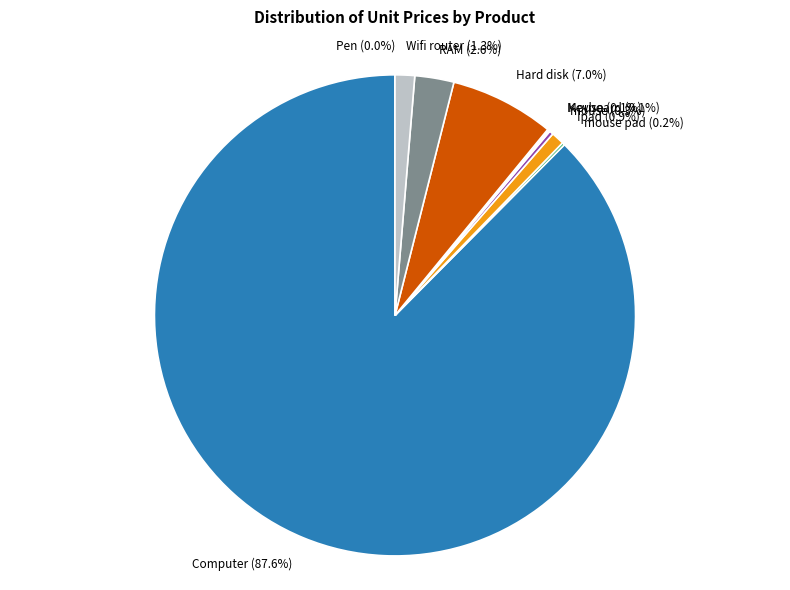

Which slice represents more than half of the pie?

Computer